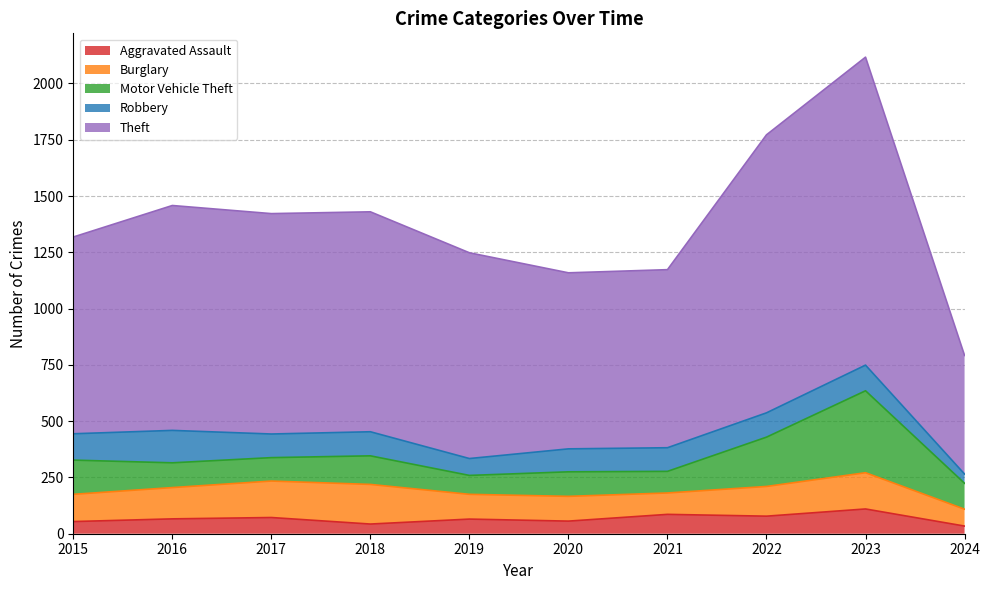

Where does the Theft series first go above 977?

2016